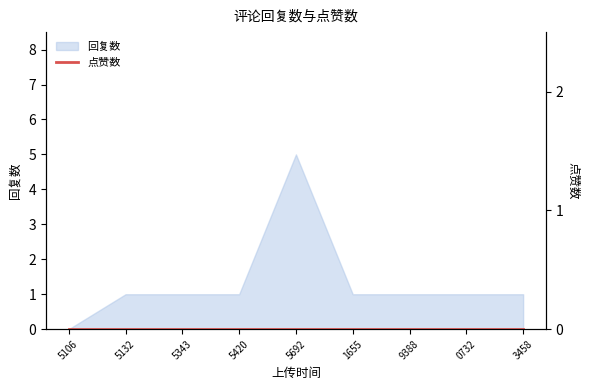

What is the difference between the second highest and minimum values?

1